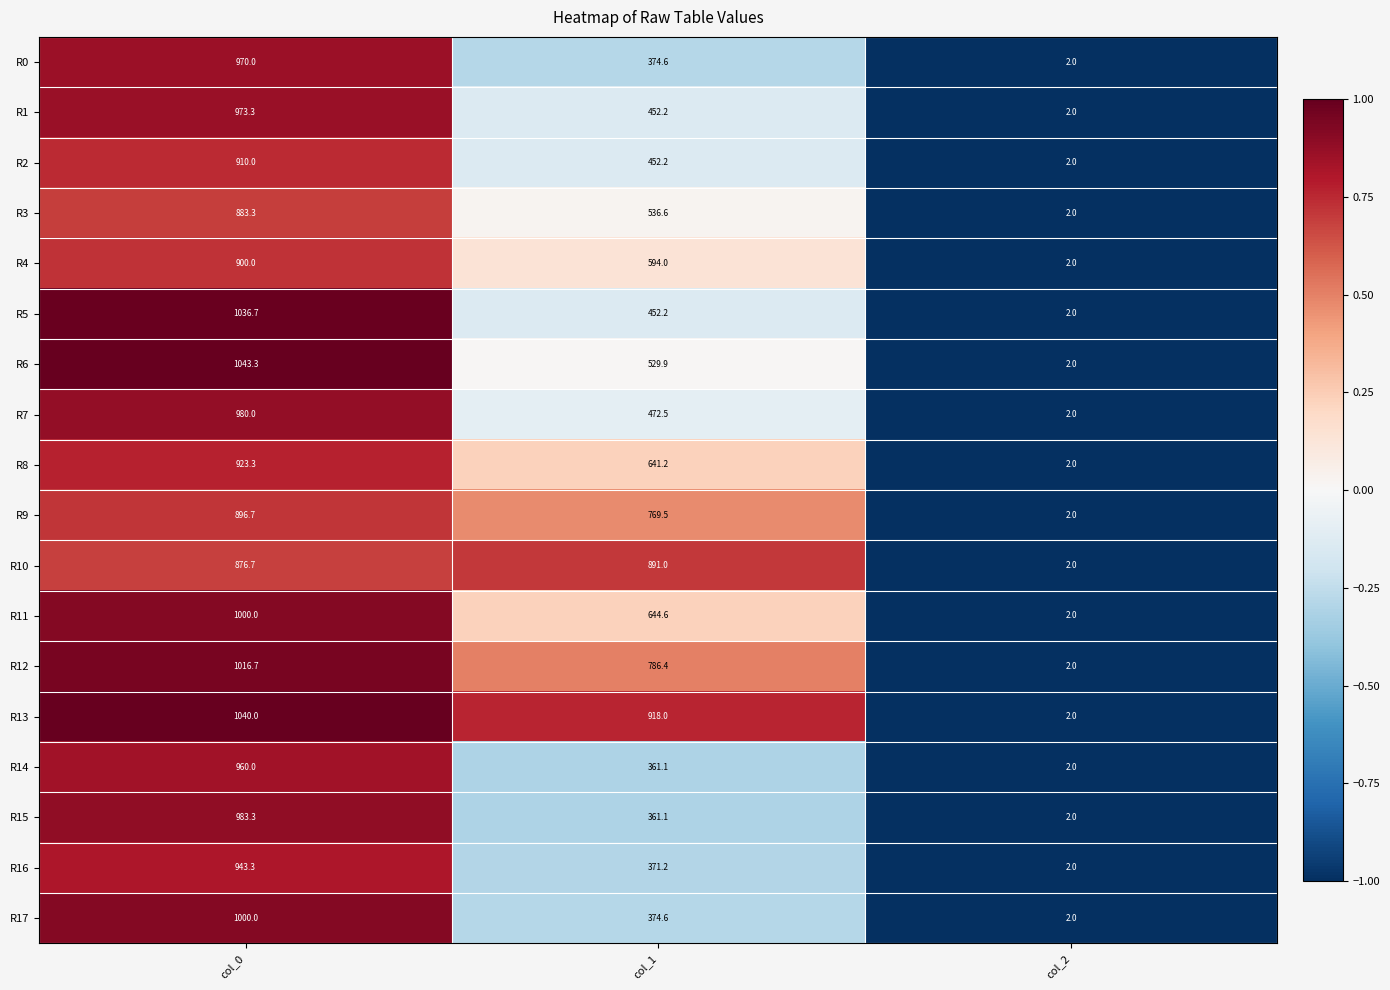

List the labels in order of R14 value, smallest first.

col_2, col_1, col_0